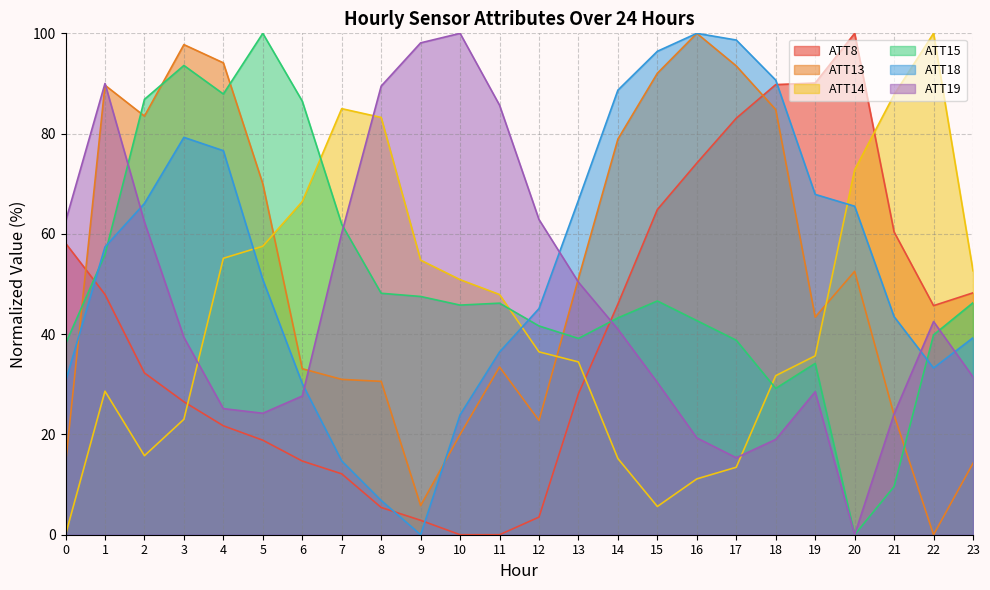

Reading left to right, transcribe all the data shown in this chart.

ATT8: 0=58.1	1=47.9	2=32.3	3=26.5	4=21.7	5=18.8	6=14.7	7=12.1	8=5.4	9=2.9	10=0.0	11=0.0	12=3.5	13=28.1	14=46.0	15=64.9	16=74.1	17=83.1	18=89.8	19=90.1	20=100.0	21=60.4	22=45.7	23=48.2
ATT13: 0=14.1	1=89.7	2=83.5	3=97.7	4=94.1	5=70.0	6=33.1	7=31.0	8=30.6	9=5.8	10=20.0	11=33.5	12=22.8	13=51.1	14=78.9	15=92.0	16=100.0	17=93.5	18=84.8	19=43.4	20=52.5	21=23.9	22=0.0	23=14.3
ATT14: 0=0.0	1=28.6	2=15.8	3=23.0	4=55.1	5=57.5	6=66.4	7=85.0	8=83.2	9=54.8	10=50.9	11=47.9	12=36.5	13=34.5	14=15.2	15=5.6	16=11.1	17=13.5	18=31.7	19=35.7	20=72.8	21=87.8	22=100.0	23=52.6
ATT15: 0=38.1	1=55.9	2=86.8	3=93.6	4=87.9	5=100.0	6=86.5	7=61.9	8=48.2	9=47.5	10=45.8	11=46.2	12=41.6	13=39.1	14=43.2	15=46.6	16=42.7	17=38.8	18=29.2	19=34.2	20=0.0	21=9.6	22=39.9	23=46.3
ATT18: 0=30.6	1=57.4	2=66.1	3=79.3	4=76.6	5=50.9	6=30.2	7=14.7	8=6.8	9=0.0	10=23.9	11=36.5	12=45.1	13=66.7	14=88.7	15=96.4	16=100.0	17=98.7	18=90.7	19=67.9	20=65.5	21=43.5	22=33.3	23=39.3
ATT19: 0=62.5	1=90.0	2=62.4	3=39.4	4=25.2	5=24.2	6=27.7	7=60.2	8=89.5	9=98.1	10=100.0	11=85.7	12=62.9	13=50.4	14=41.0	15=30.4	16=19.3	17=15.4	18=19.0	19=28.5	20=0.0	21=24.1	22=42.5	23=31.5